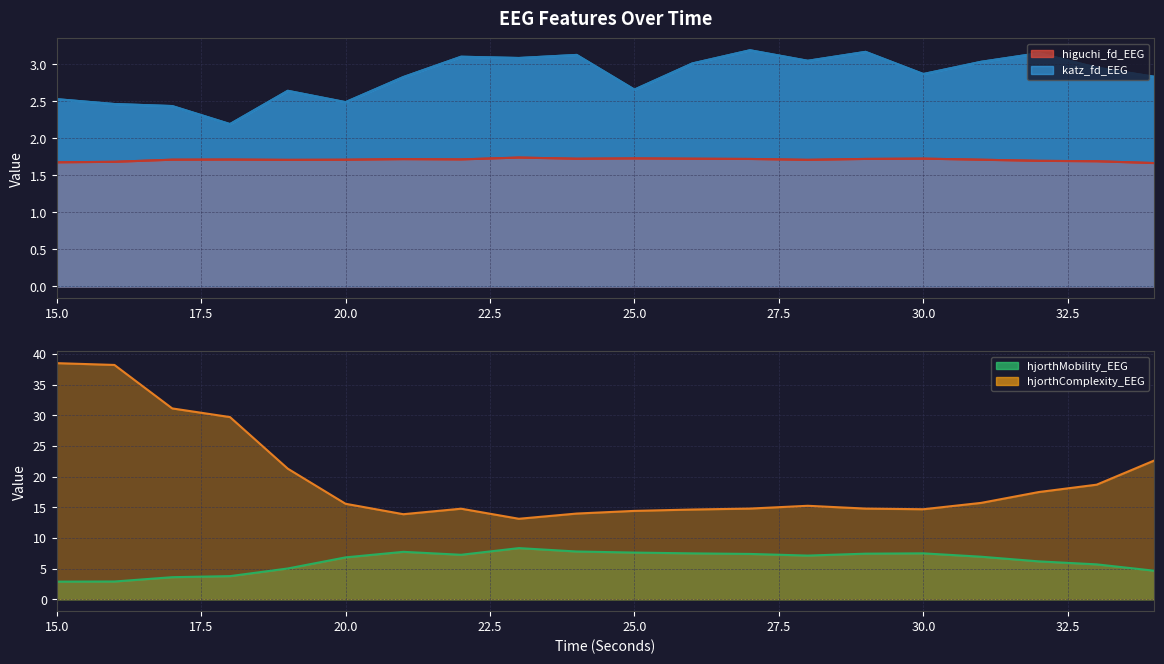

Rank the series by their maximum value, from lowest to highest.

higuchi_fd_EEG, katz_fd_EEG, hjorthMobility_EEG, hjorthComplexity_EEG